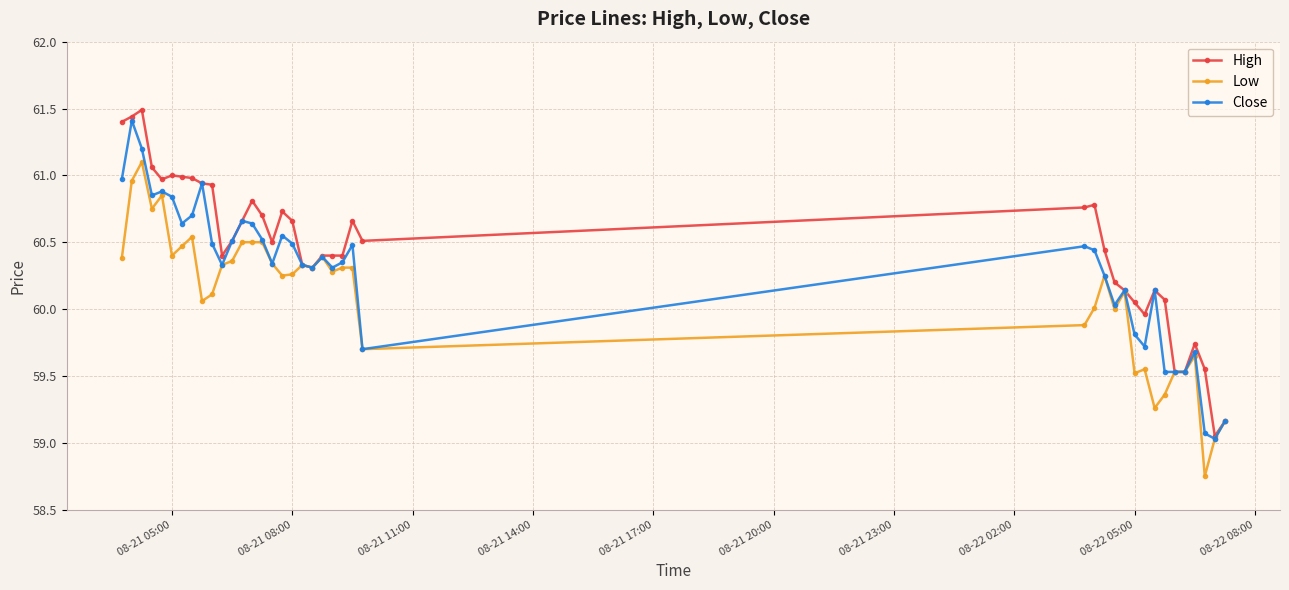

What is the greatest value displayed?

61.5